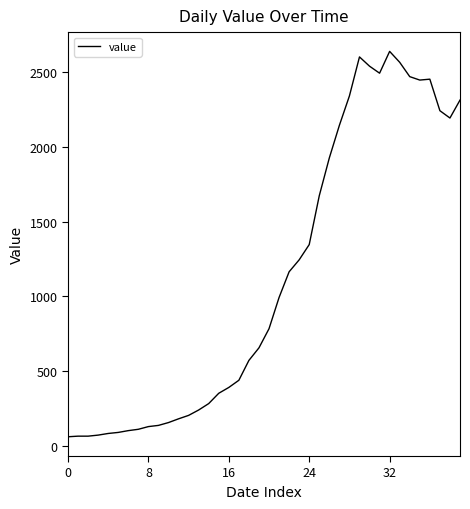

What is the minimum value shown in the chart?

61